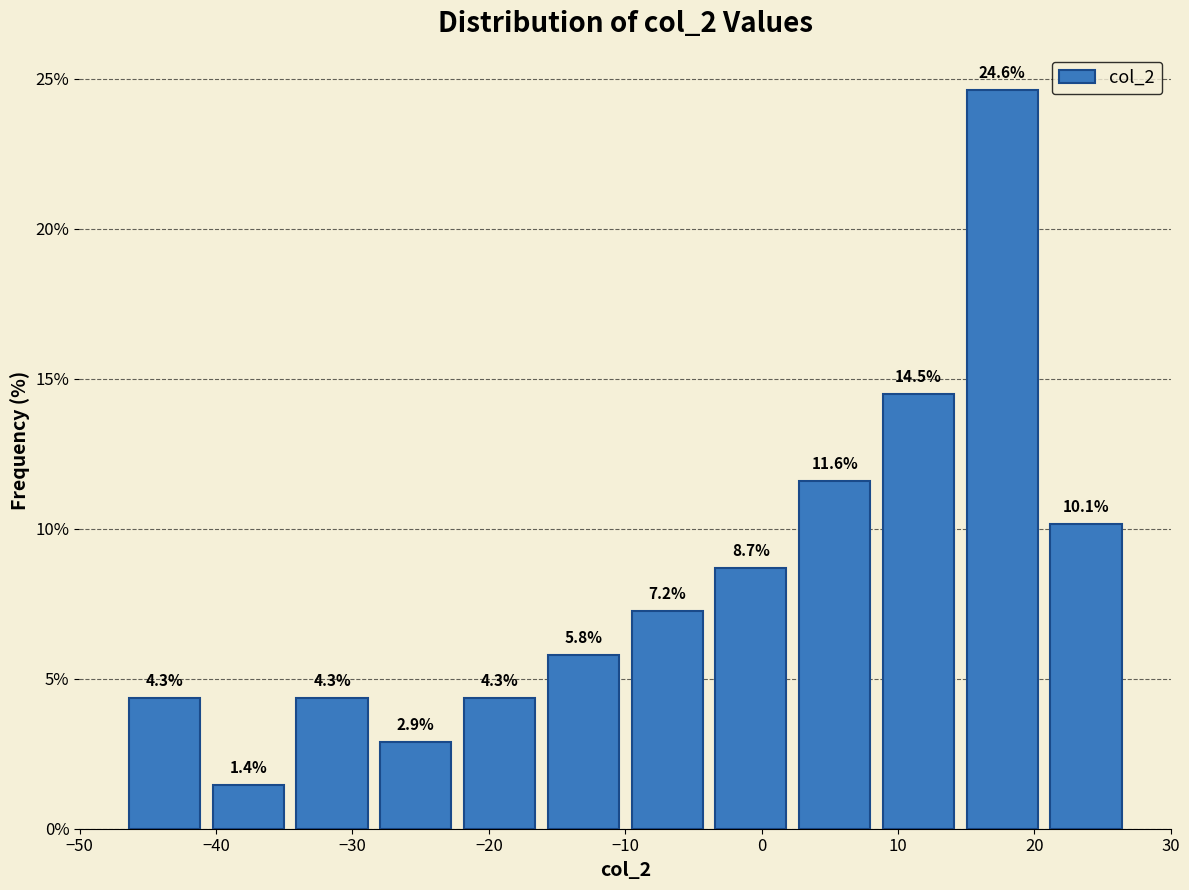

Reading left to right, transcribe this chart: for each bar, give the range it covers on the x-axis and its height. The bar edges are not printed on the chart, so give them approximately, as read against the axis.

-47 to -41: 4.3
-41 to -35: 1.4
-35 to -28: 4.3
-28 to -22: 2.9
-22 to -16: 4.3
-16 to -10: 5.8
-10 to -4: 7.2
-4 to 2: 8.7
2 to 8: 11.6
8 to 15: 14.5
15 to 21: 24.6
21 to 27: 10.1